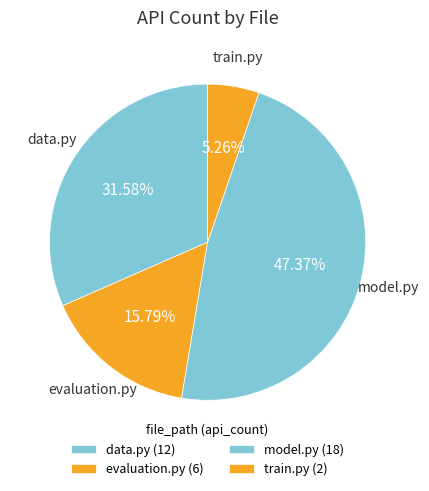

Rank the categories by value from lowest to highest.

train.py, evaluation.py, data.py, model.py